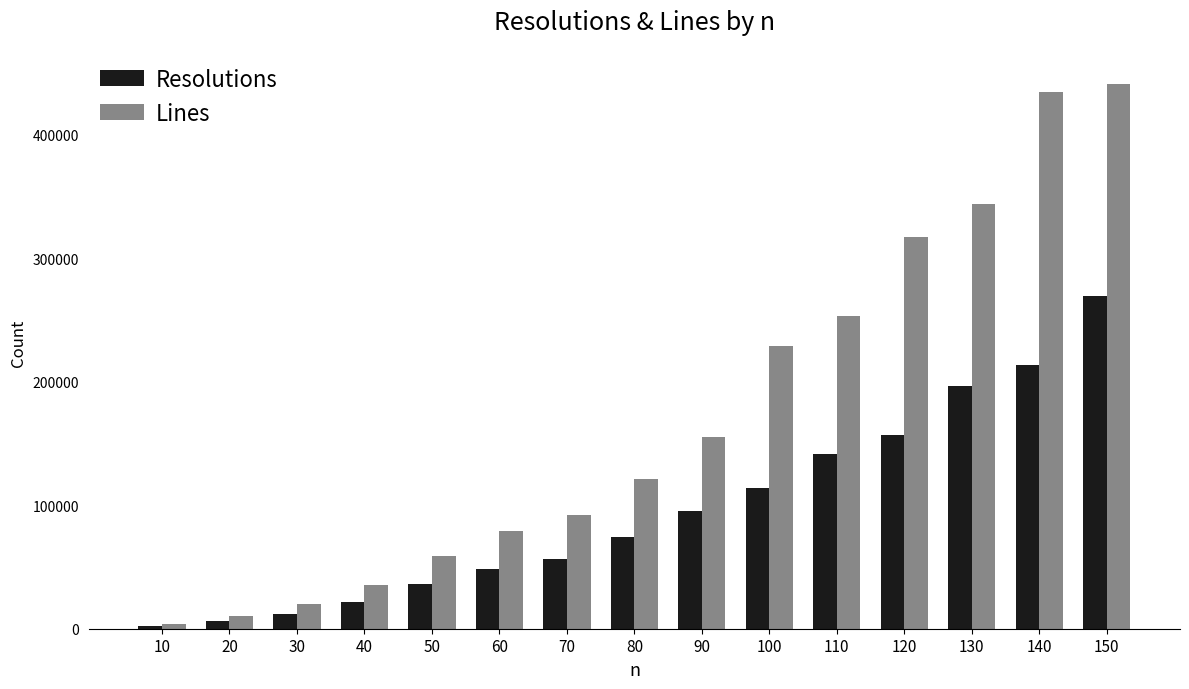

Rank the series by their maximum value, from lowest to highest.

Resolutions, Lines